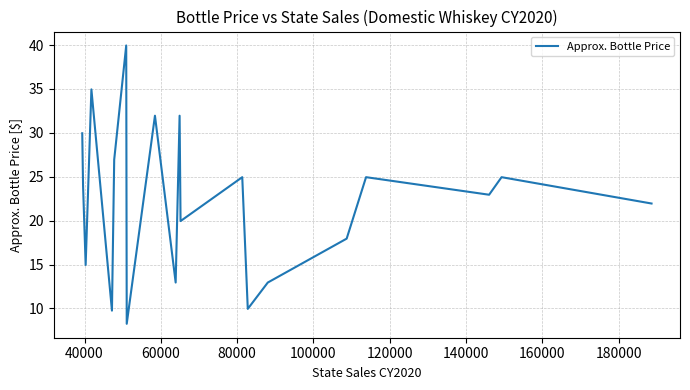

What is the difference between the maximum and minimum values?

31.7